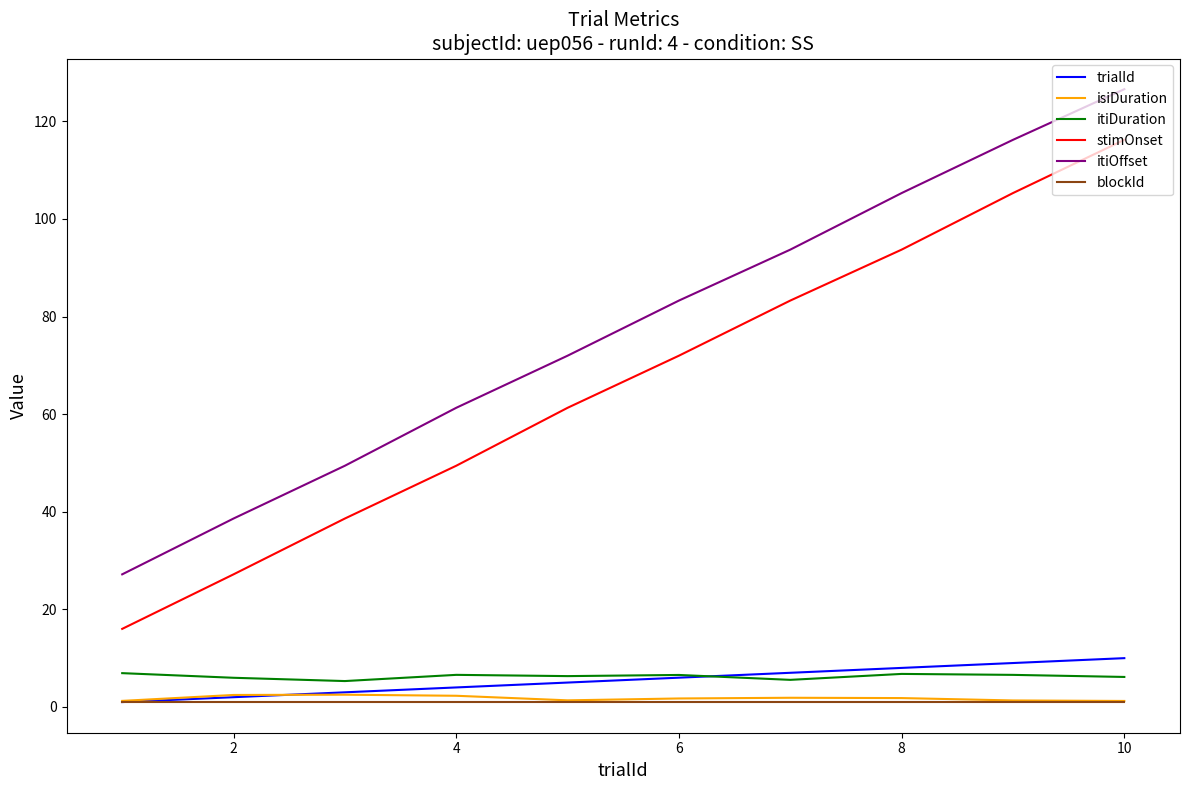

Which series has the widest spread of values?

stimOnset